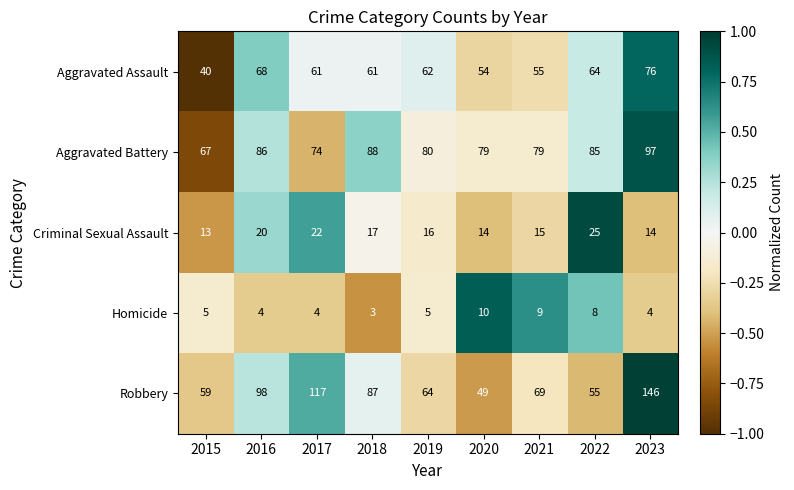

How many data points in Robbery are less than 69?

4